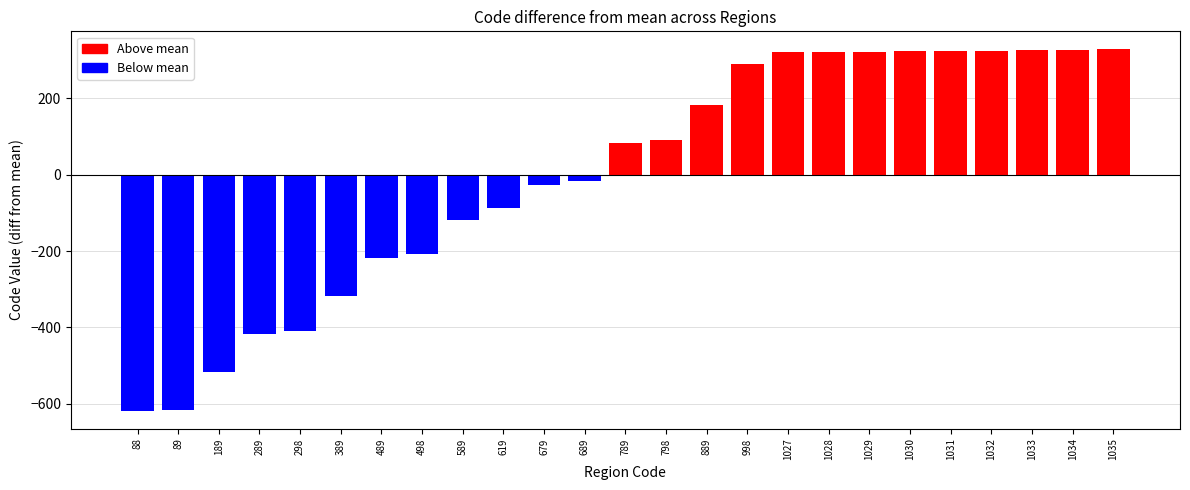

How many data points are above 82?

13